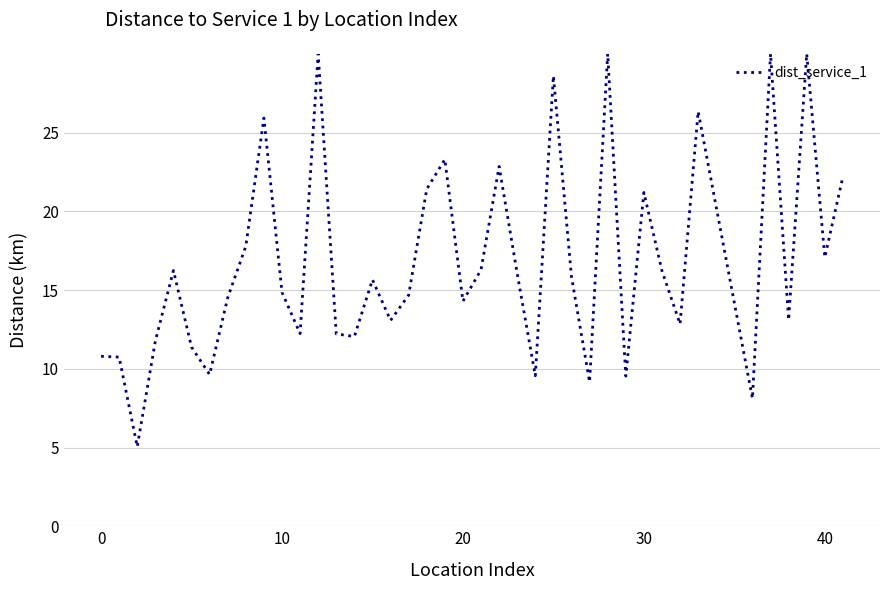

What is the minimum value shown in the chart?

5.1